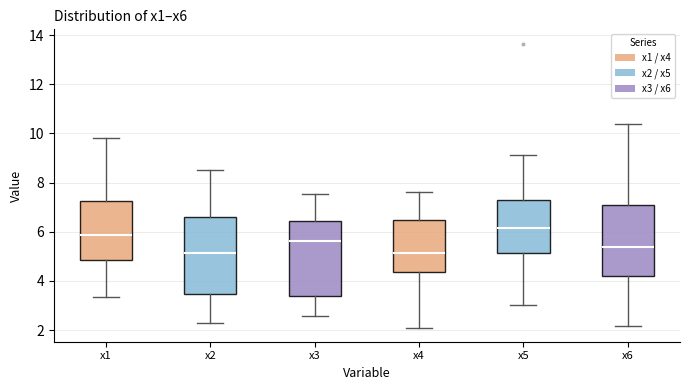

Reading left to right, transcribe this box plot: for each box, give where its median line is, the range the box spans, and where its two whiskers end, as read against the y-axis. The values are not printed on the chart, so give them approximately, as read against the axis.

x1: median 5.8, box 4.8 to 7.2, whiskers 3.4 to 9.8
x2: median 5.2, box 3.4 to 6.6, whiskers 2.2 to 8.6
x3: median 5.6, box 3.4 to 6.4, whiskers 2.6 to 7.6
x4: median 5.2, box 4.4 to 6.4, whiskers 2.2 to 7.6
x5: median 6.2, box 5.2 to 7.2, whiskers 3.0 to 9.2
x6: median 5.4, box 4.2 to 7.2, whiskers 2.2 to 10.4